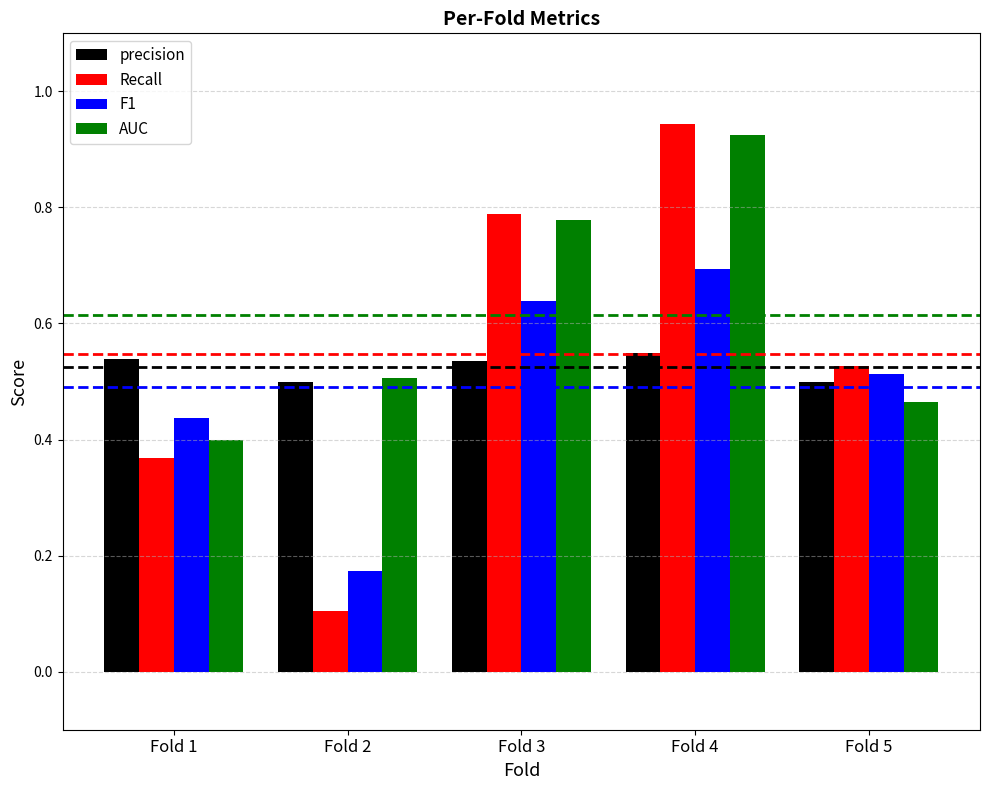

Which series has the widest spread of values?

Recall